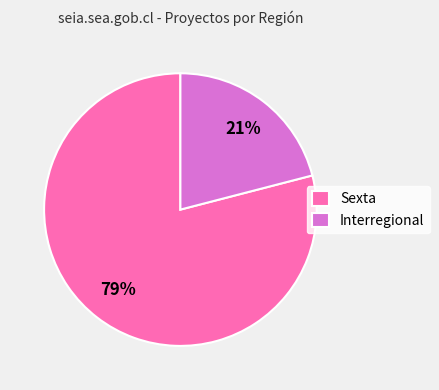

To the nearest percent, what percentage of the pie is Interregional?

21%